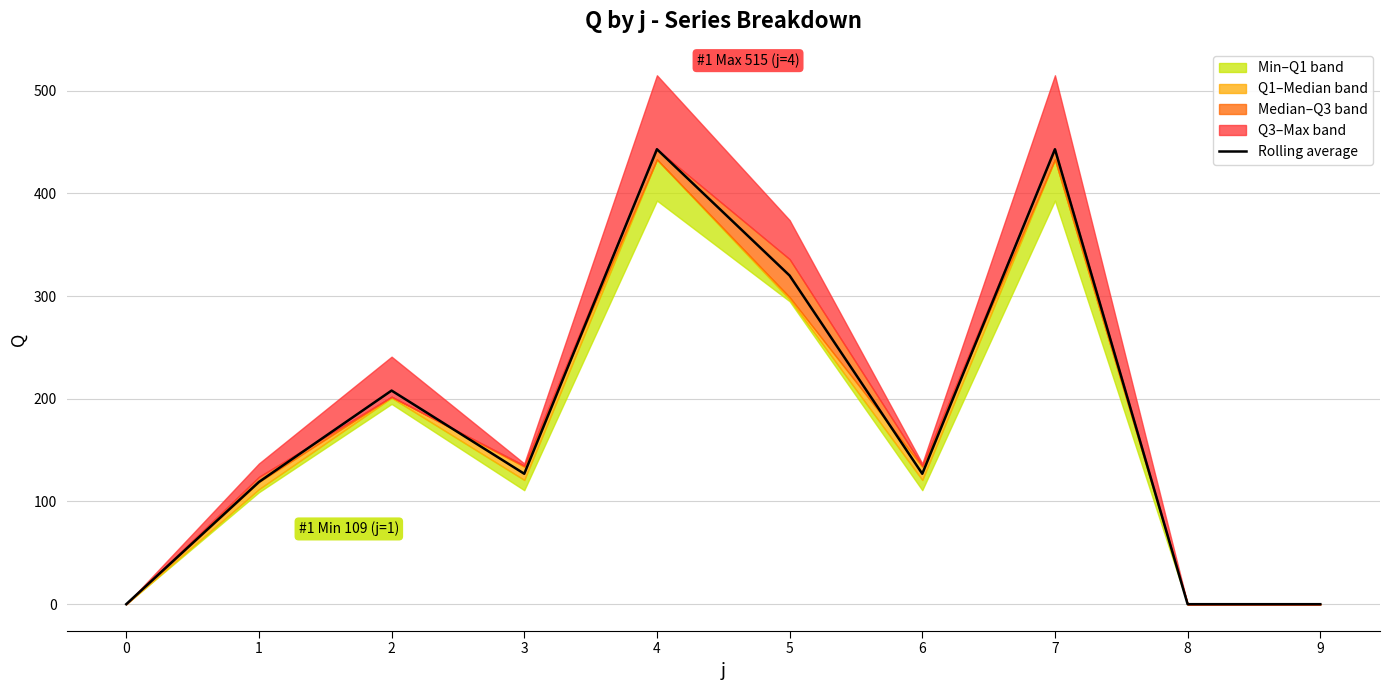

True or false: the data shows 184 at 0.

False